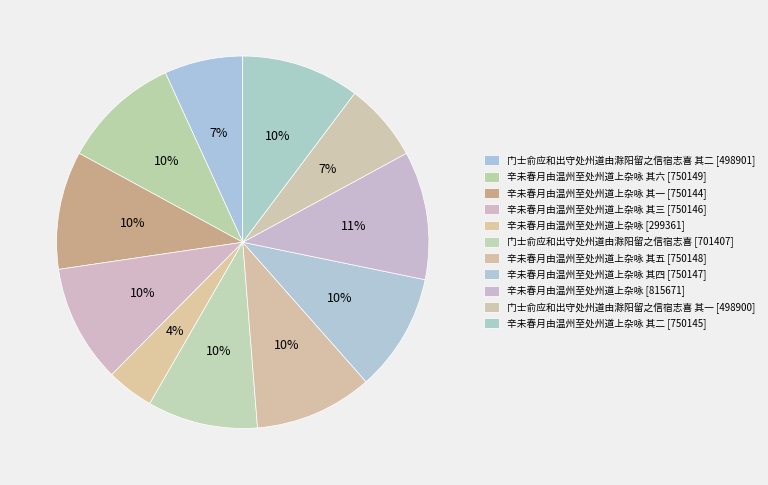

How many slices are in this pie chart?

11